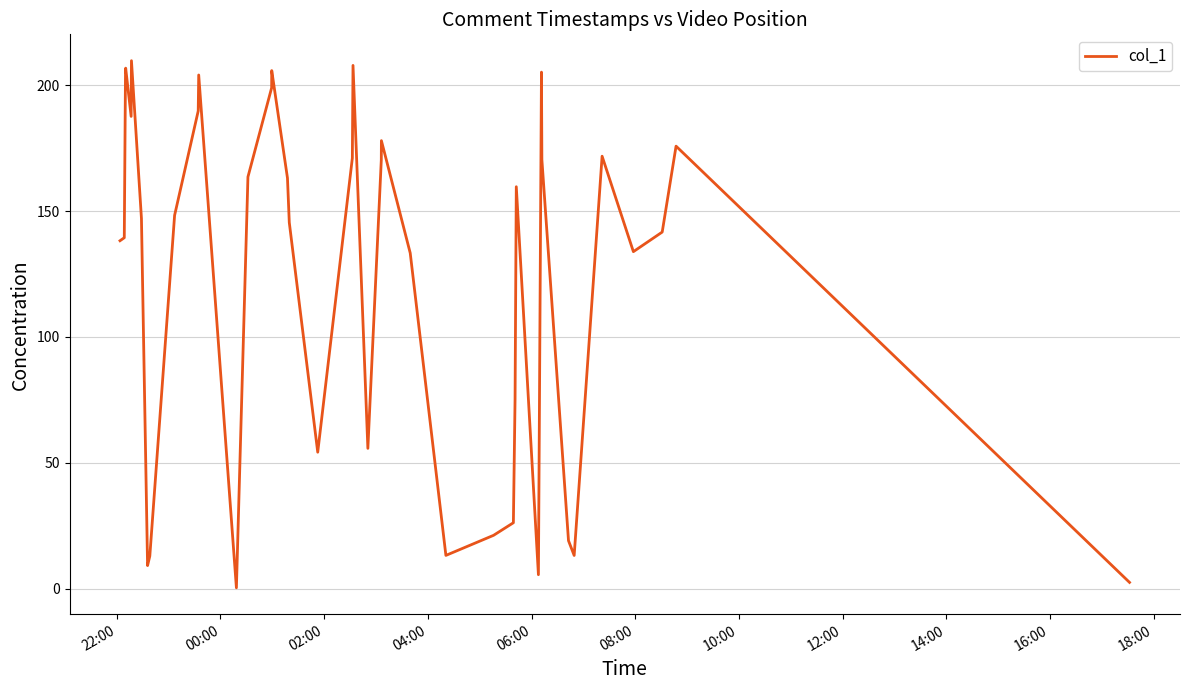

What is the greatest value displayed?

209.7